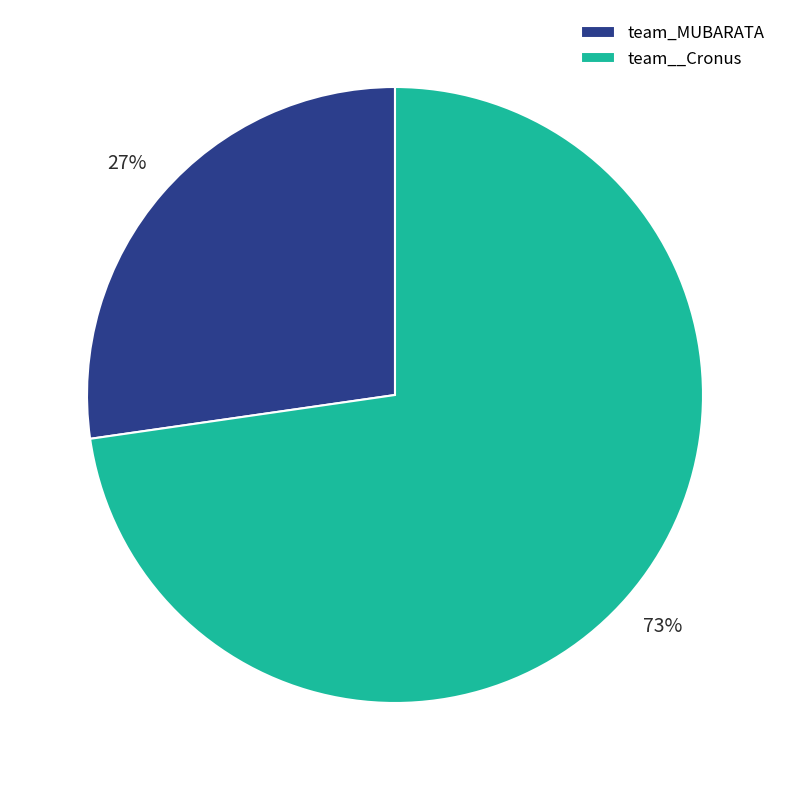

Which category has the biggest portion of the pie?

team__Cronus